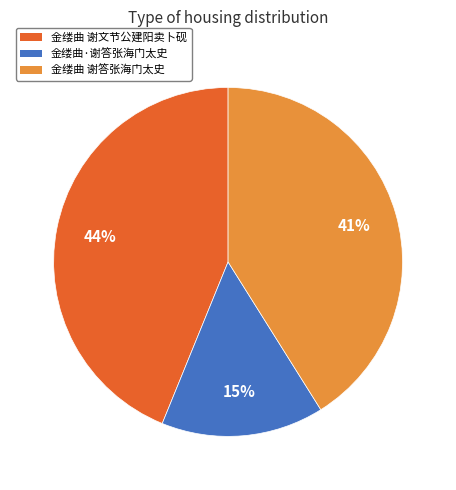

Does any single category account for the majority?

No